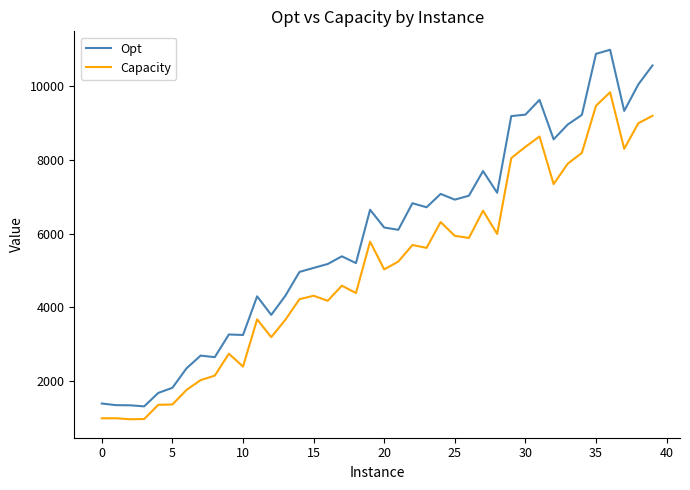

List the series in order of their peak value, highest first.

Opt, Capacity